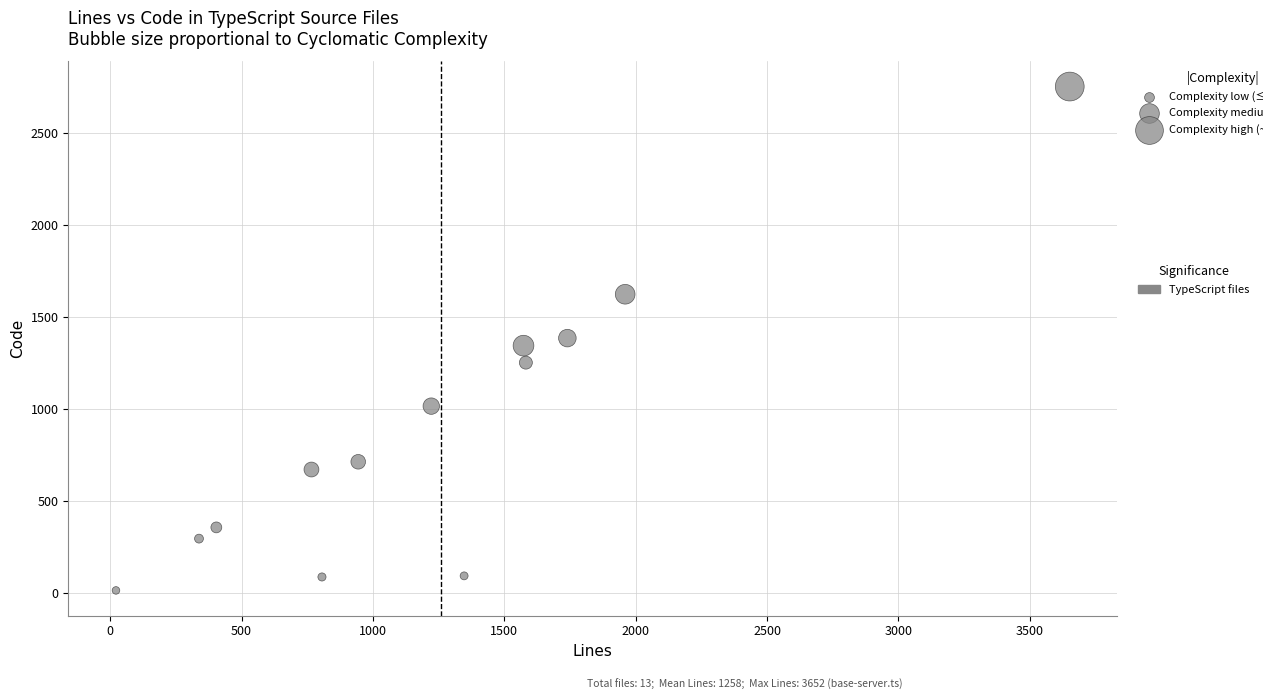

What is the range of X values (max minus min)?

3630